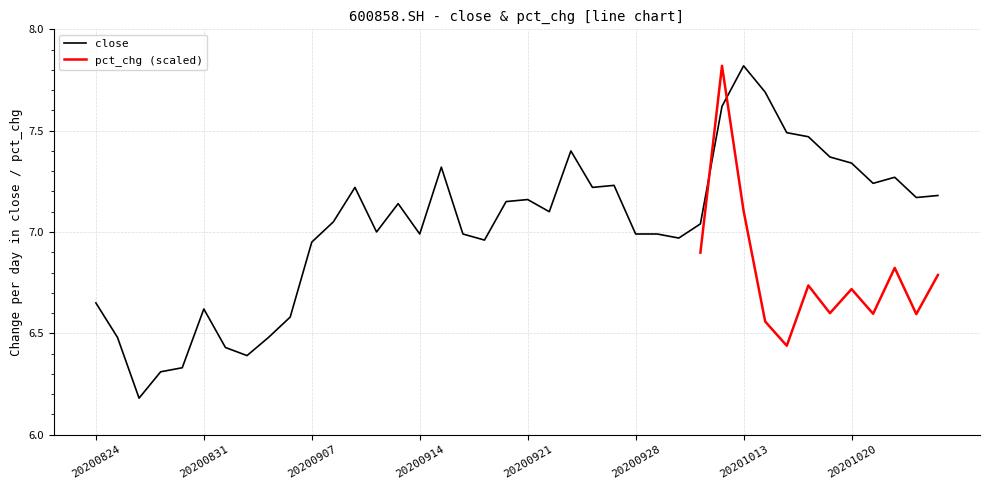

At which label does the data first exceed 7?

20200908